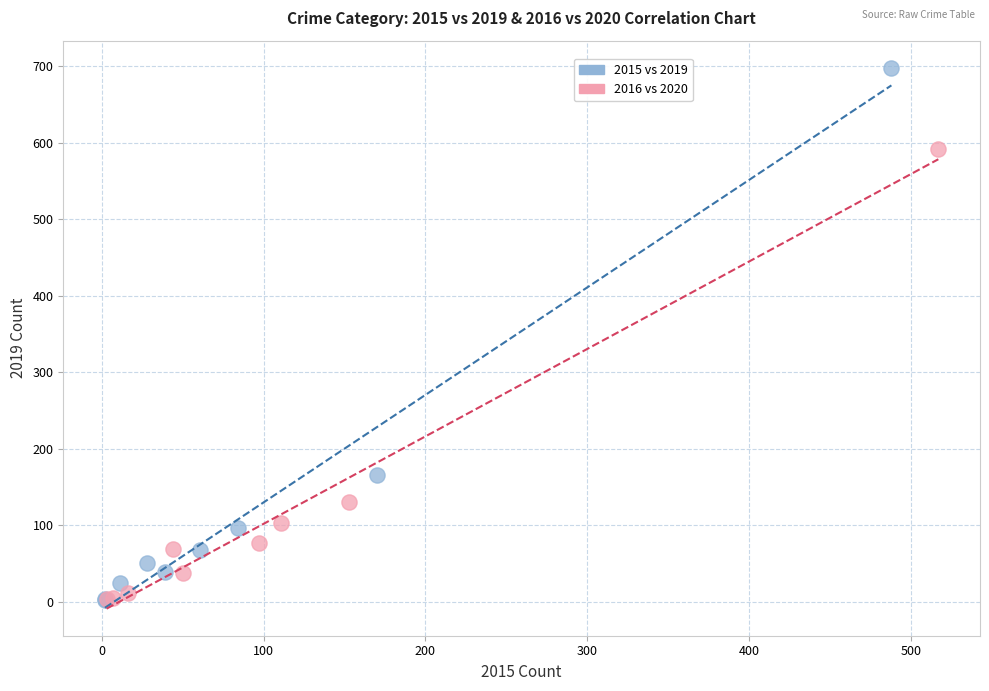

Which series reaches the maximum Y coordinate?

2015 vs 2019